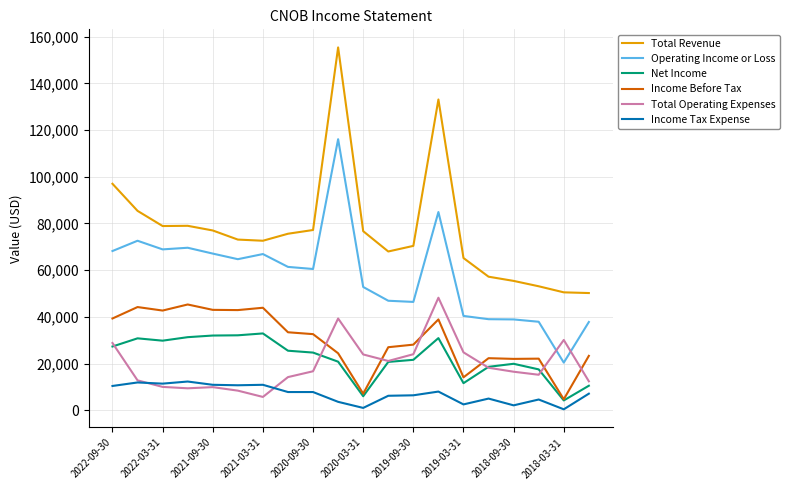

List the series in order of their peak value, highest first.

Total Revenue, Operating Income or Loss, Total Operating Expenses, Income Before Tax, Net Income, Income Tax Expense